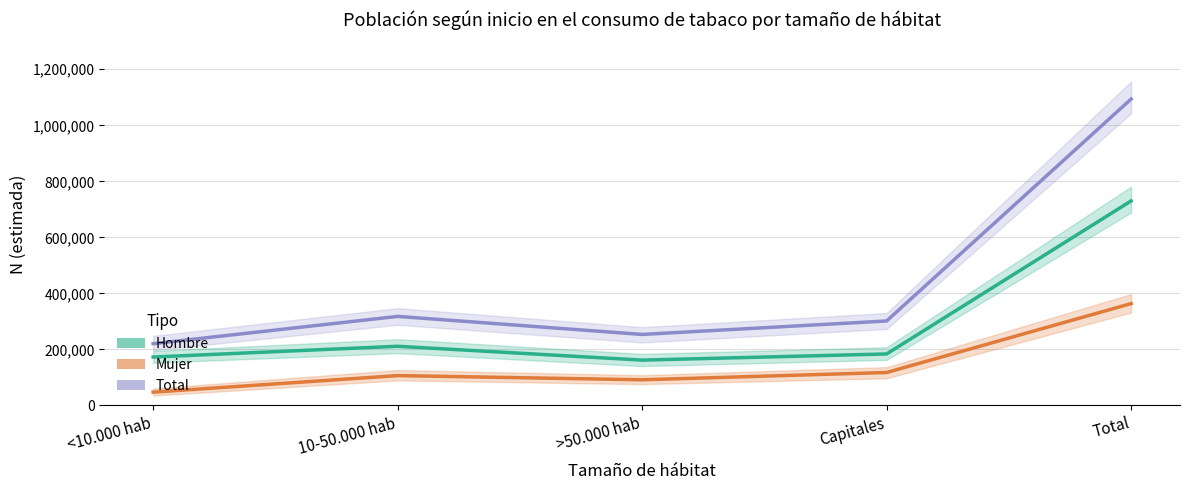

Reading right to left, list all the values displayed in this chart.

Total: 1093797	301669	253608	317975	220545
Hombre: 730139	183945	161912	211321	172961
Mujer: 363659	117724	91696	106654	47584